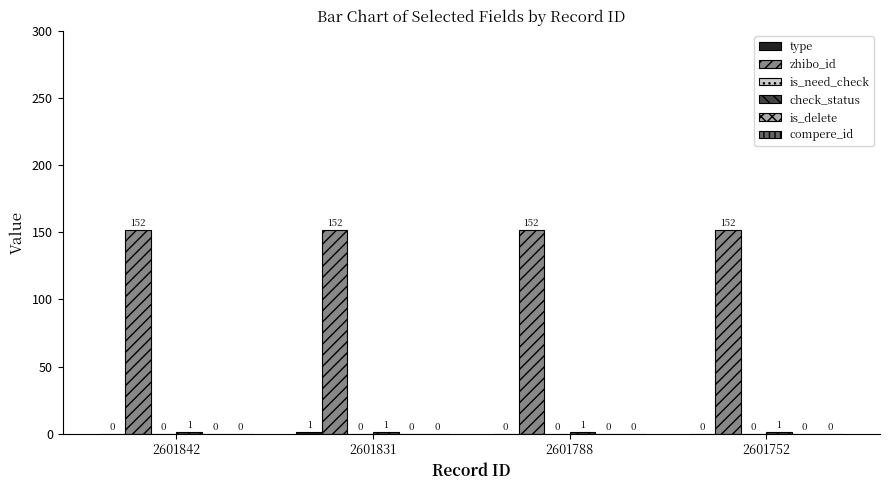

What is the greatest value displayed?

152